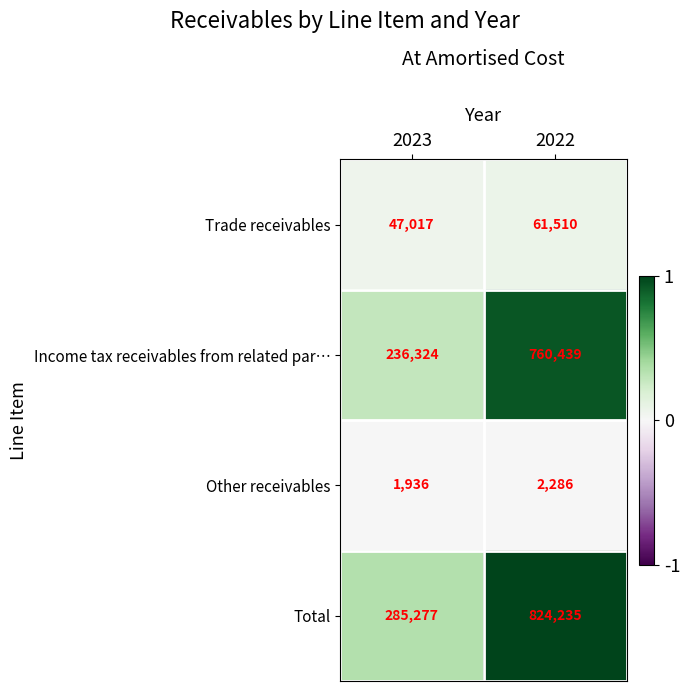

How many values in the Income tax receivables from related par… series are below 760439?

1